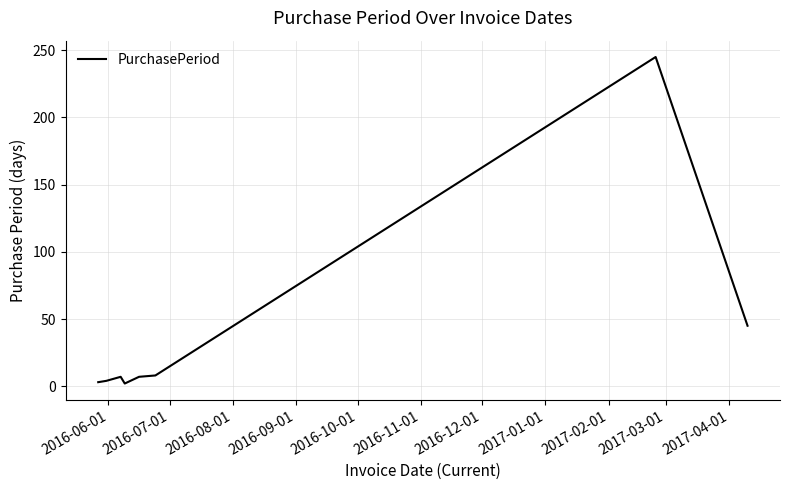

What is the sum of all values?

321